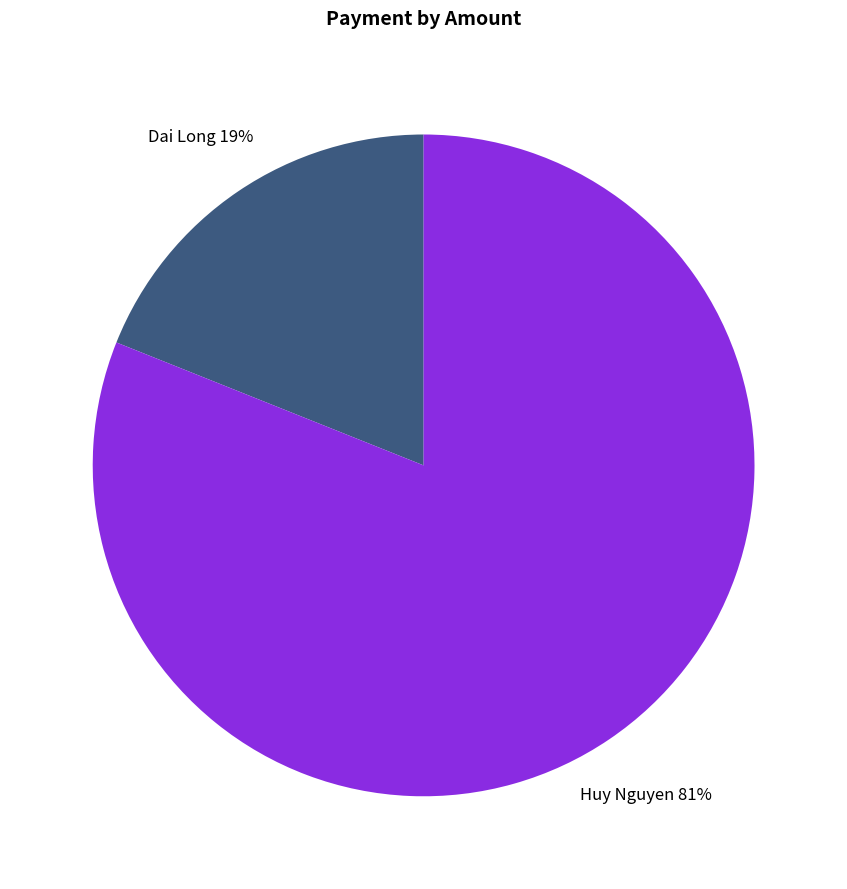

Combined, do Dai Long and Huy Nguyen account for over 50%?

Yes